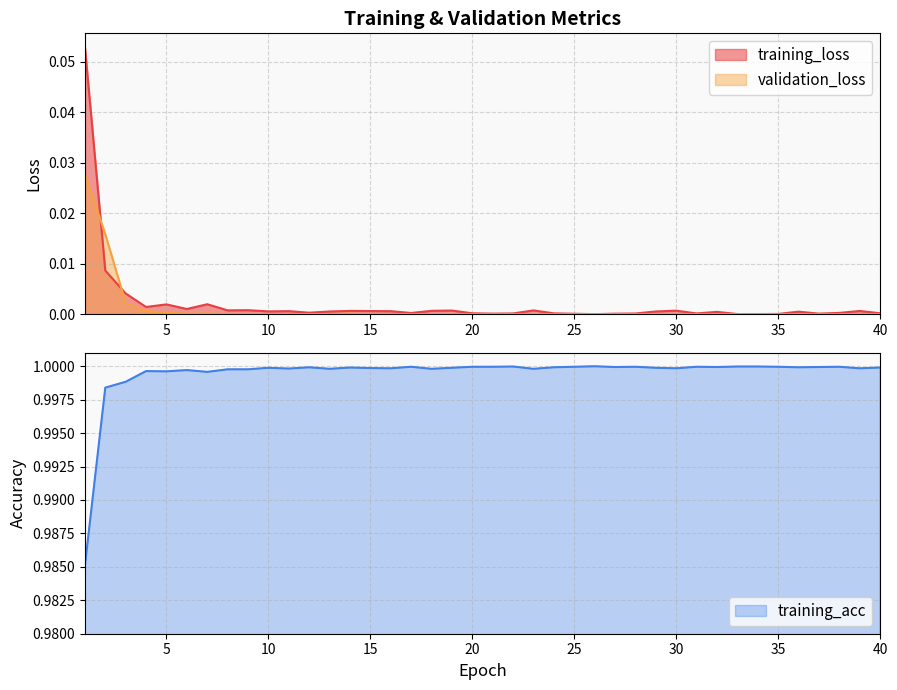

Is it true that validation_loss equals 0.0 at 30?

True